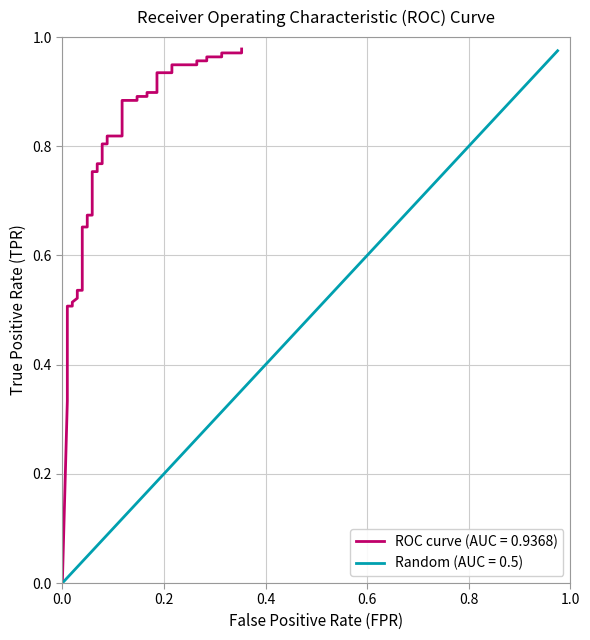

Which series has the largest total across all categories?

ROC curve (AUC = 0.9368)